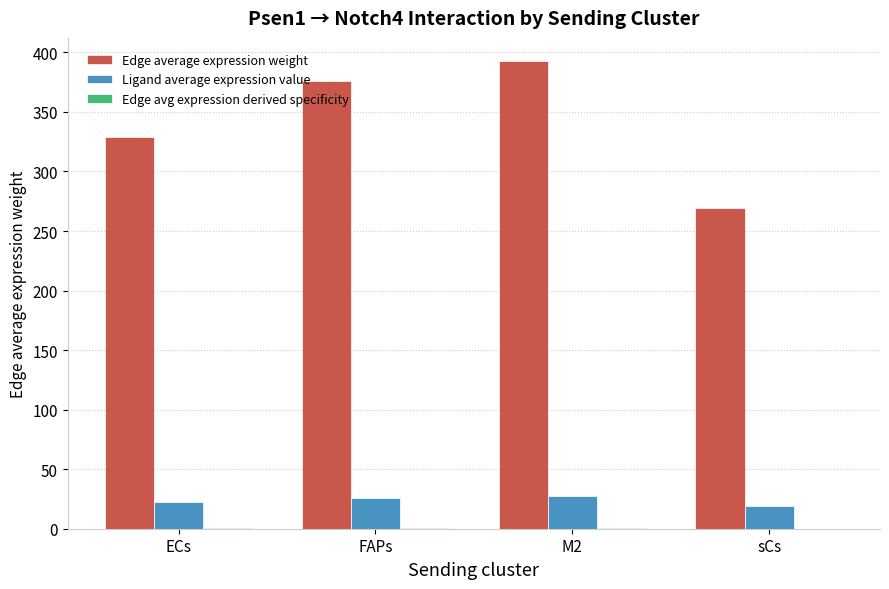

What is the sum of all Edge average expression weight values?

1366.4